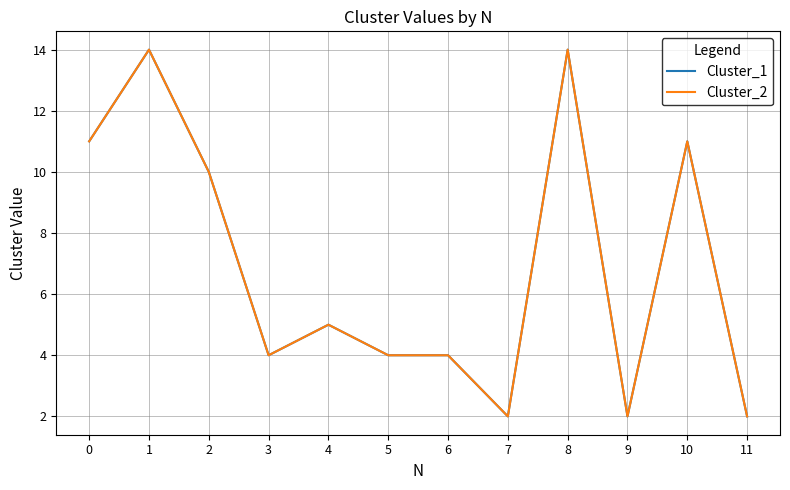

What is the total value across all series at 2?

20